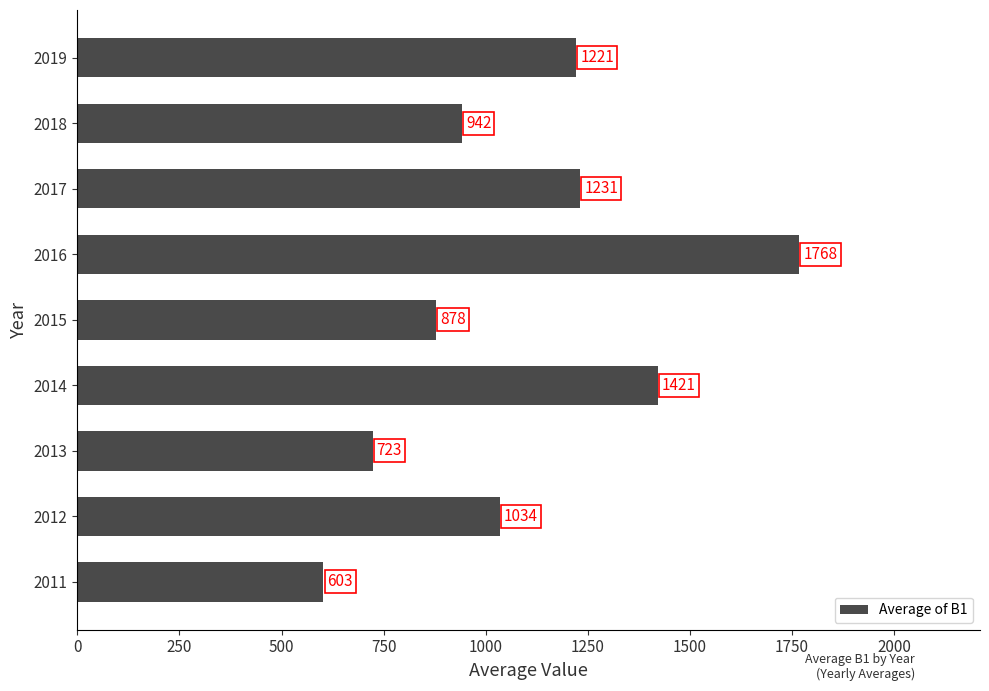

Which label corresponds to the largest value in the chart?

2016